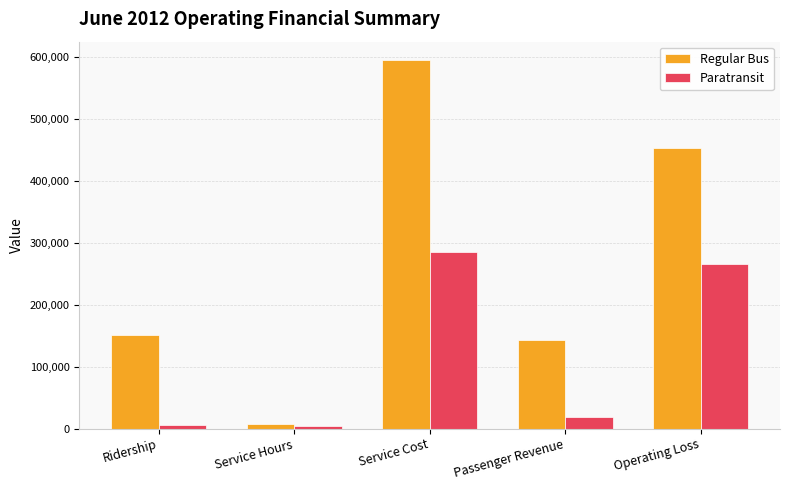

The value of Regular Bus at Ridership is 79248.8. True or false?

False